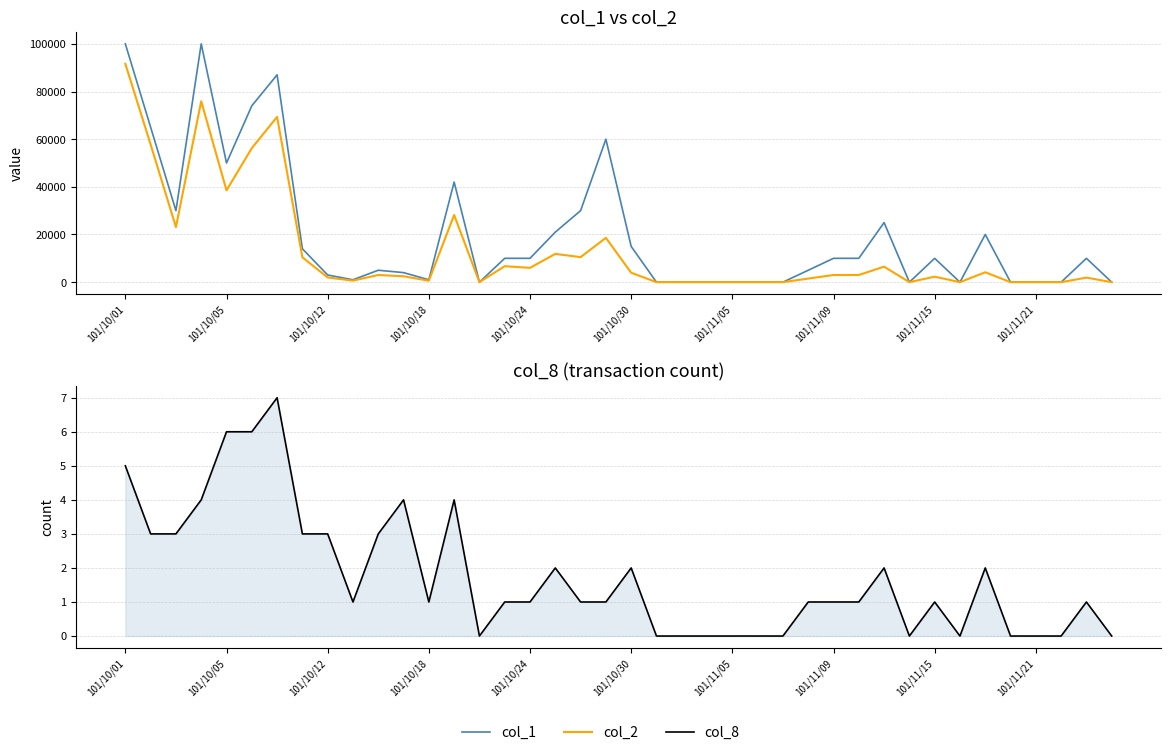

True or false: col_2 and col_1 cross at least once.

False